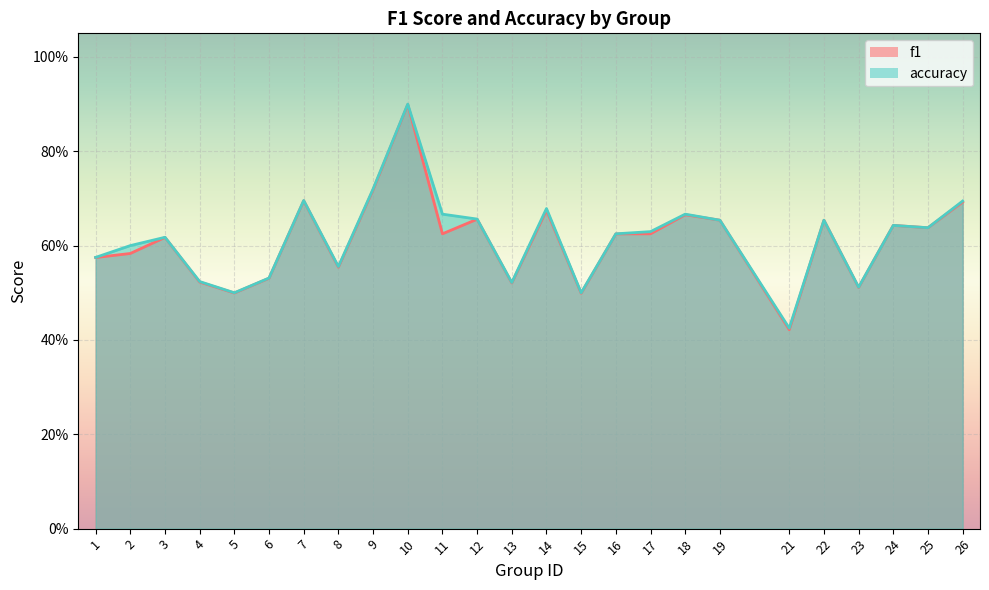

At 4, list the series in order from largest to smallest.

accuracy, f1